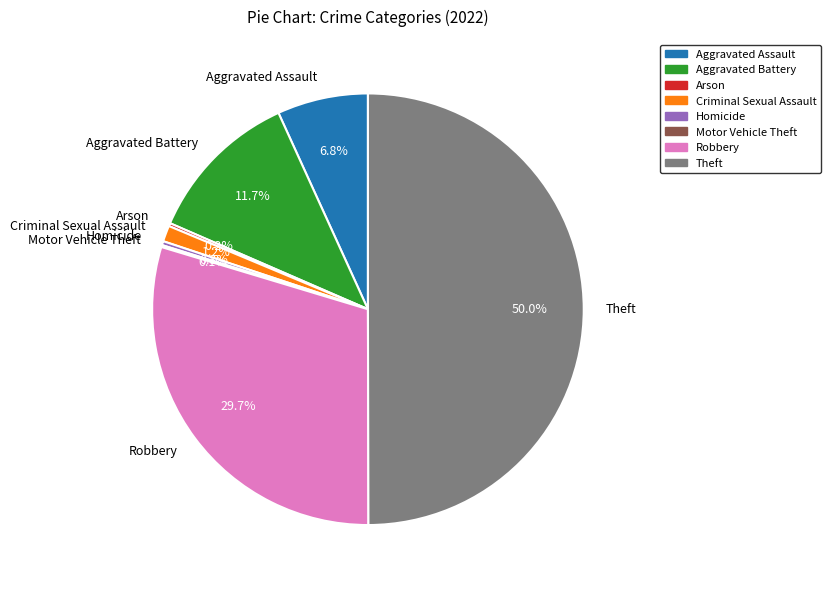

Which has a higher value, Criminal Sexual Assault or Homicide?

Criminal Sexual Assault